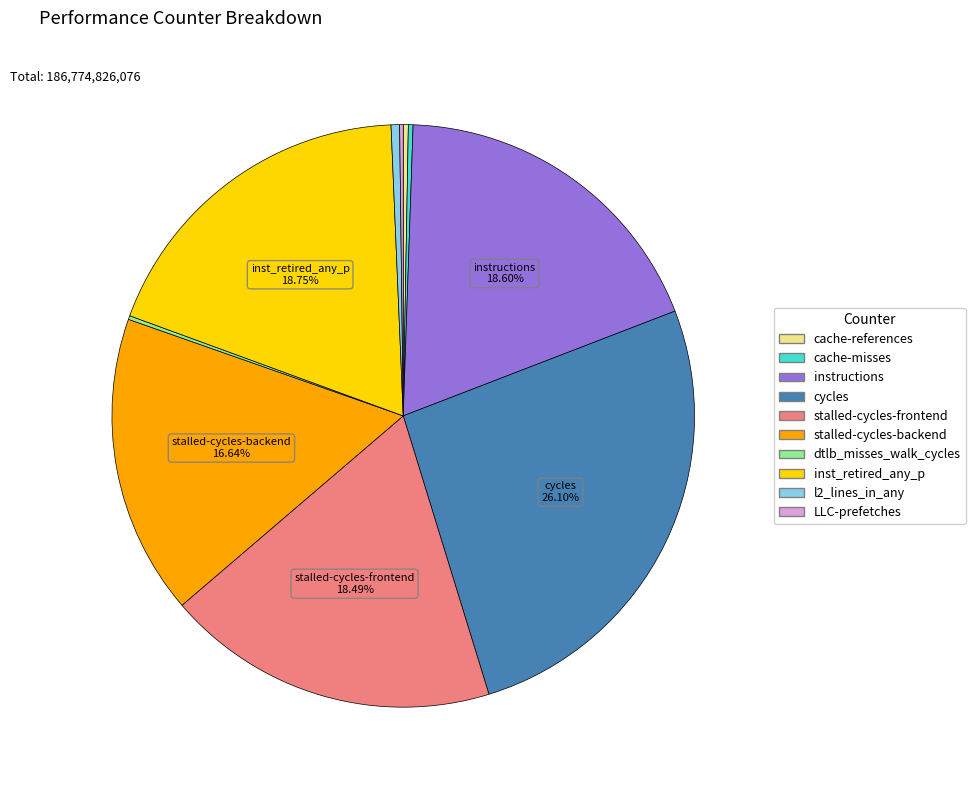

Is stalled-cycles-backend the majority of the pie?

No